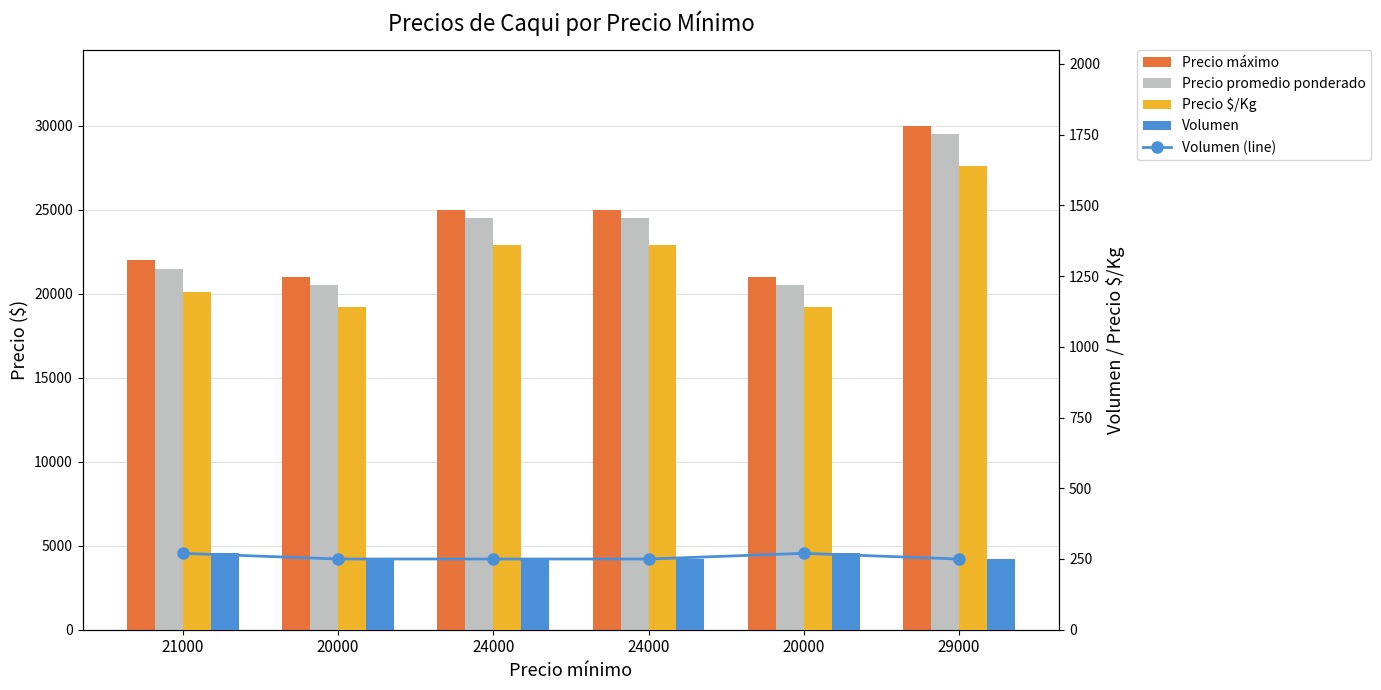

Is the value of Volumen at 29000 greater than the value of Precio promedio ponderado at 20000?

No